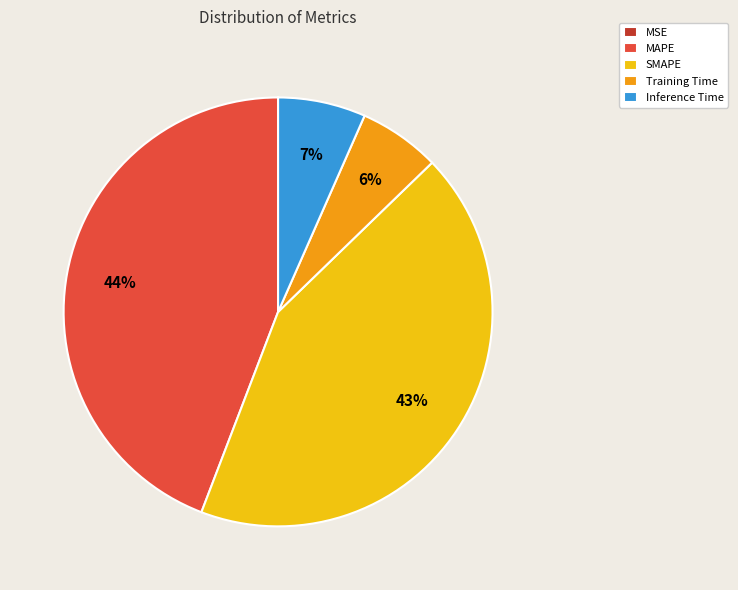

What percentage is the Inference Time slice, to the nearest percent?

7%